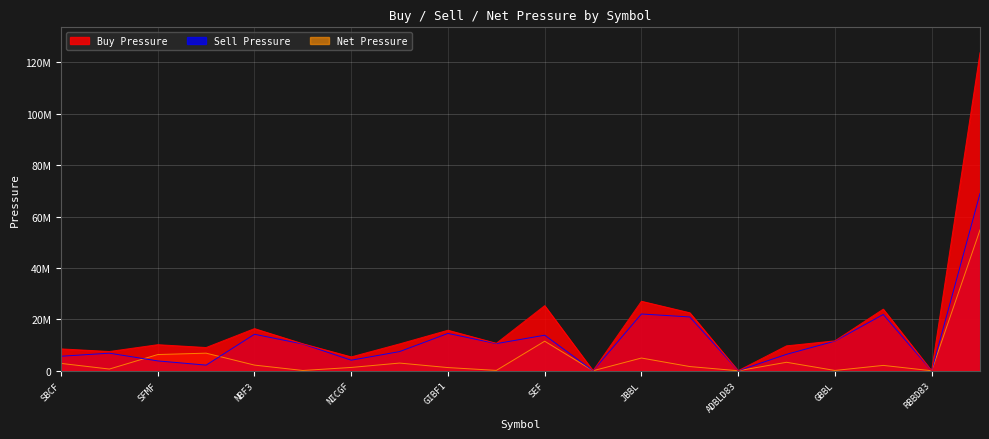

True or false: Sell Pressure has a value of 5749 at EBLD85.

True